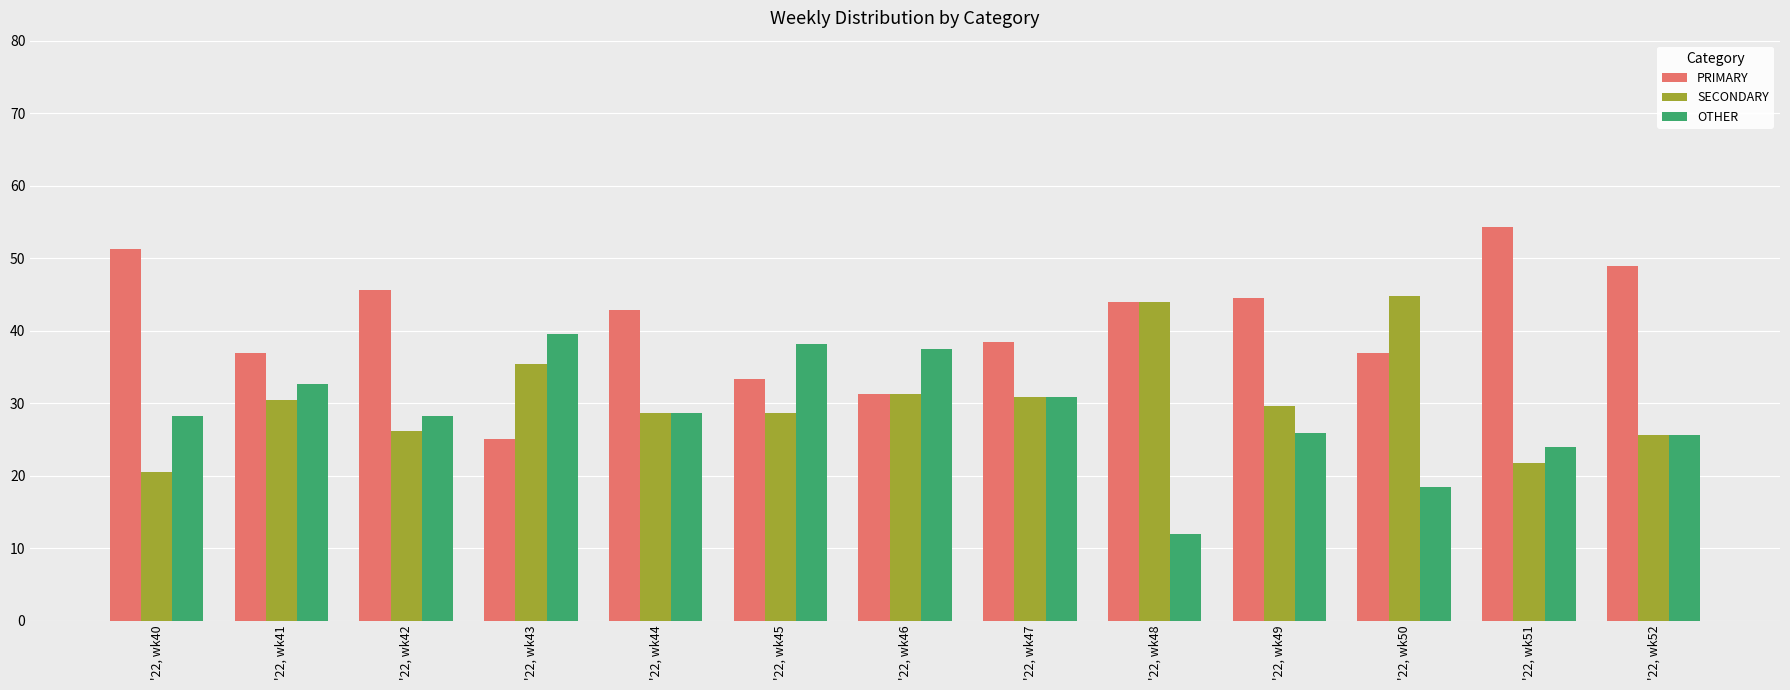

What is the difference between the maximum and minimum values in the PRIMARY series?

29.3